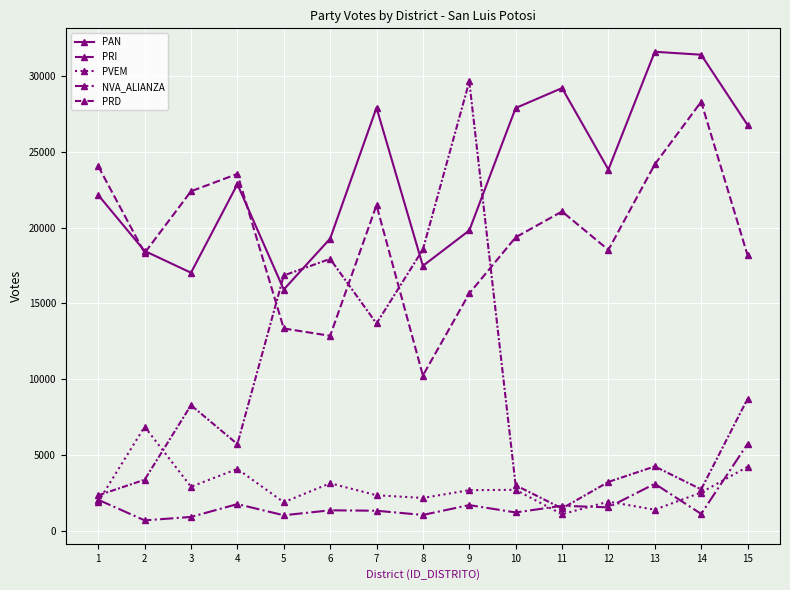

At which category does PVEM reach its first local peak?

2